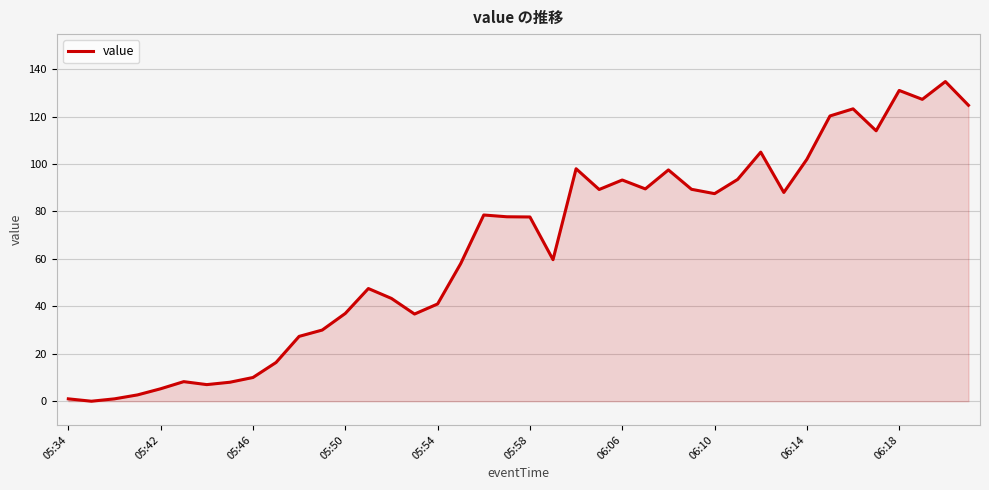

What is the maximum value shown in the chart?

134.8